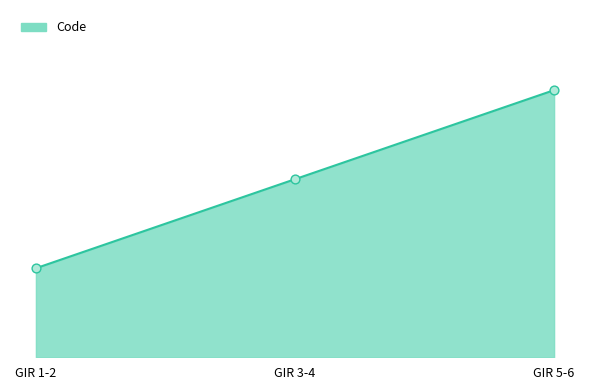

Is this an area chart (filled region under the line)?

Yes